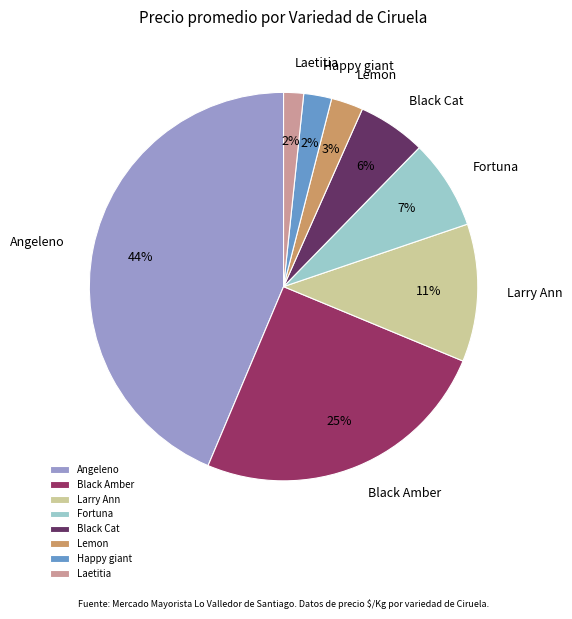

How many segments does this pie chart have?

8